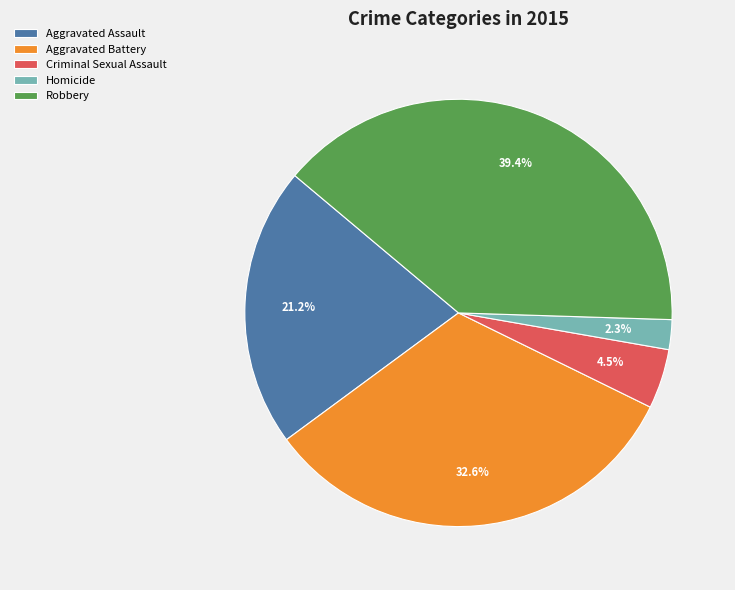

Between Homicide and Robbery, which is larger?

Robbery